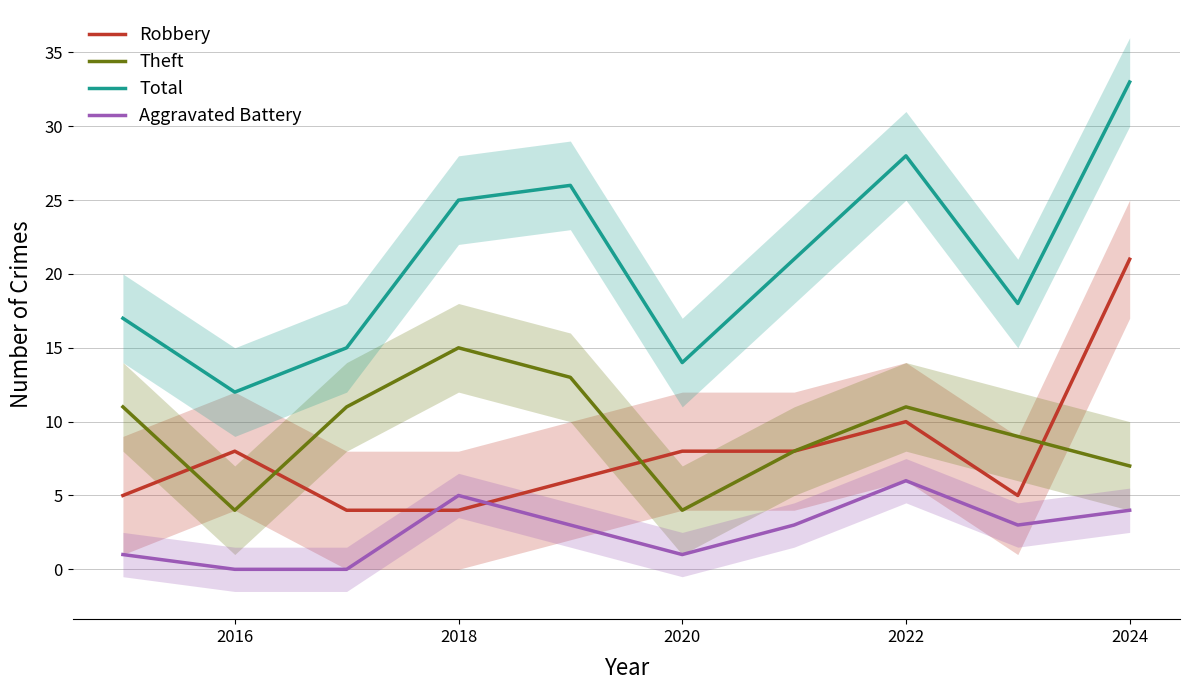

The value of Robbery at 2016 is 11. True or false?

False